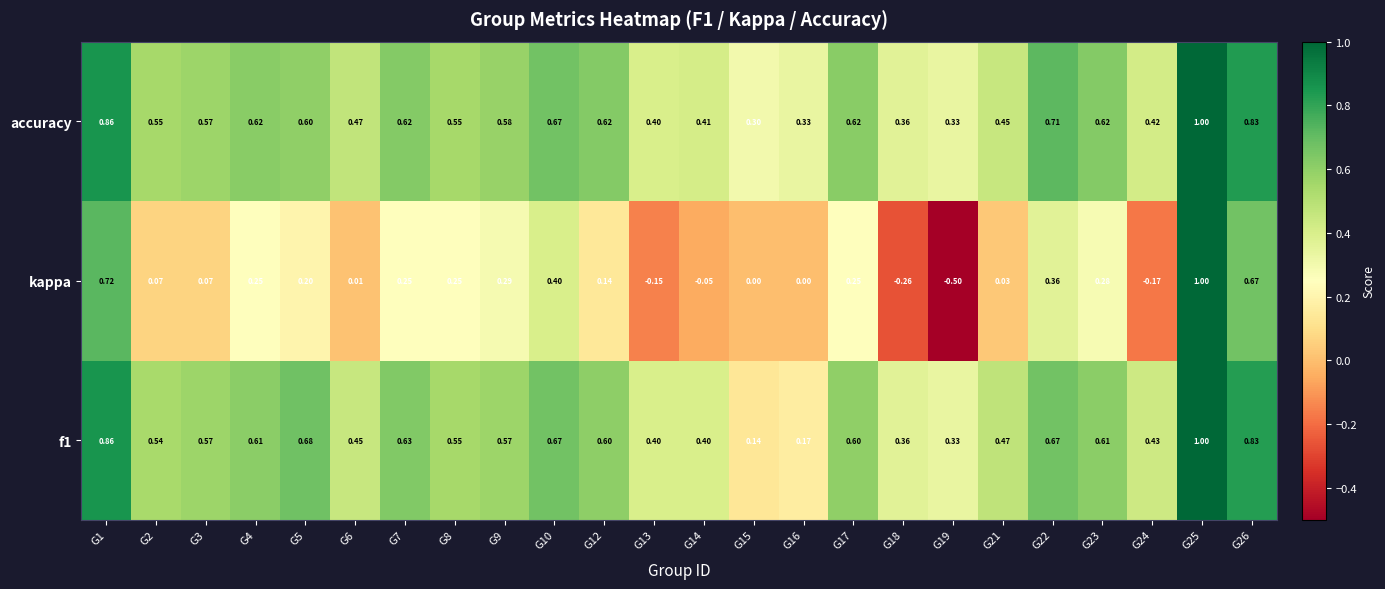

Is the value of f1 at G8 greater than the value of kappa at G21?

Yes